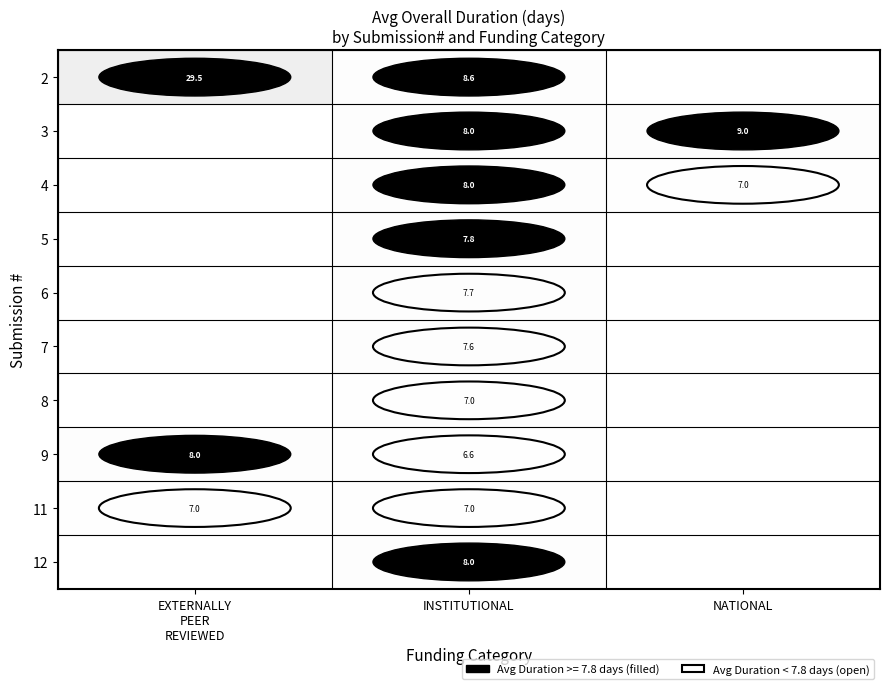

Is it true that 2 equals 8.6 at INSTITUTIONAL?

True